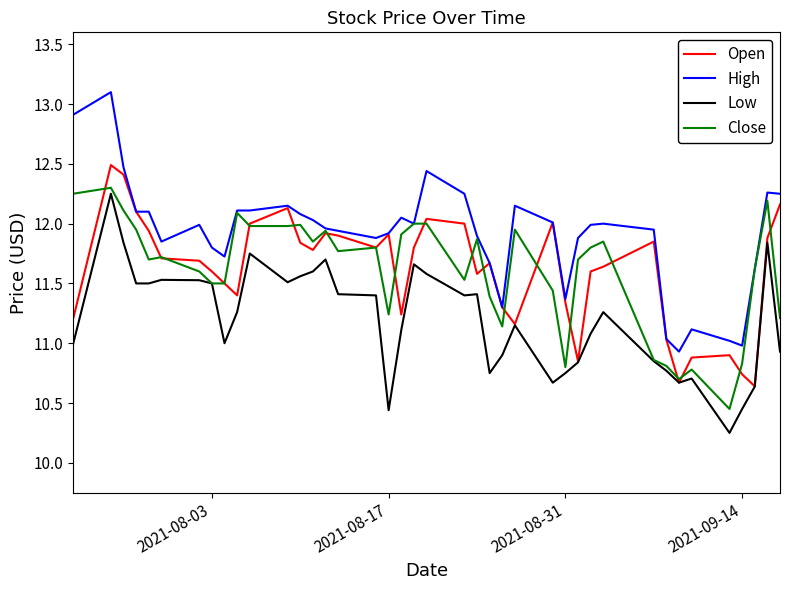

True or false: Low and High cross at least once.

False